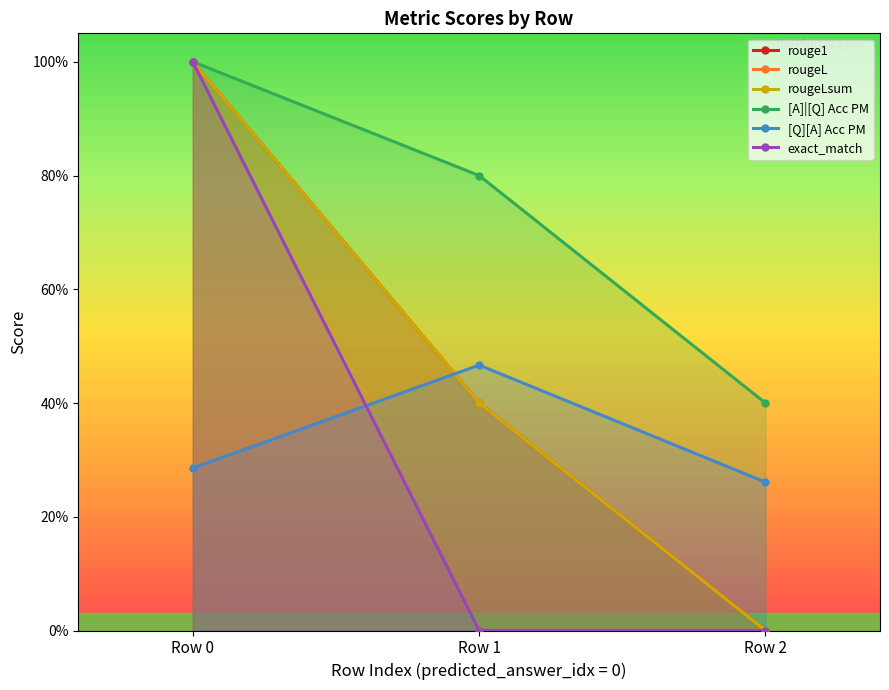

Does the chart display data point markers on the line(s)?

Yes